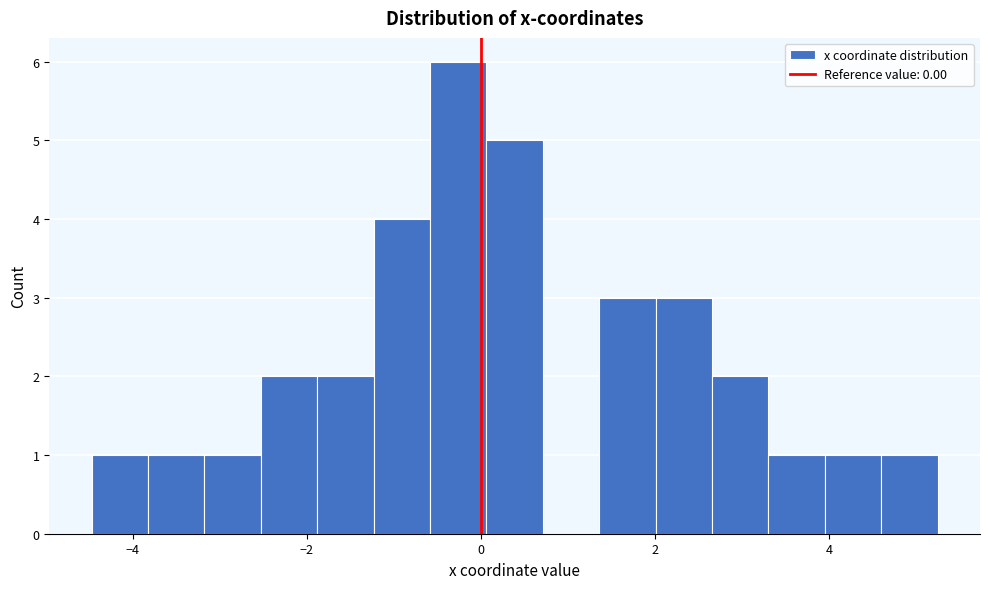

Read against the x-axis, roughly where is the centre of the tallest bar?

-0.2